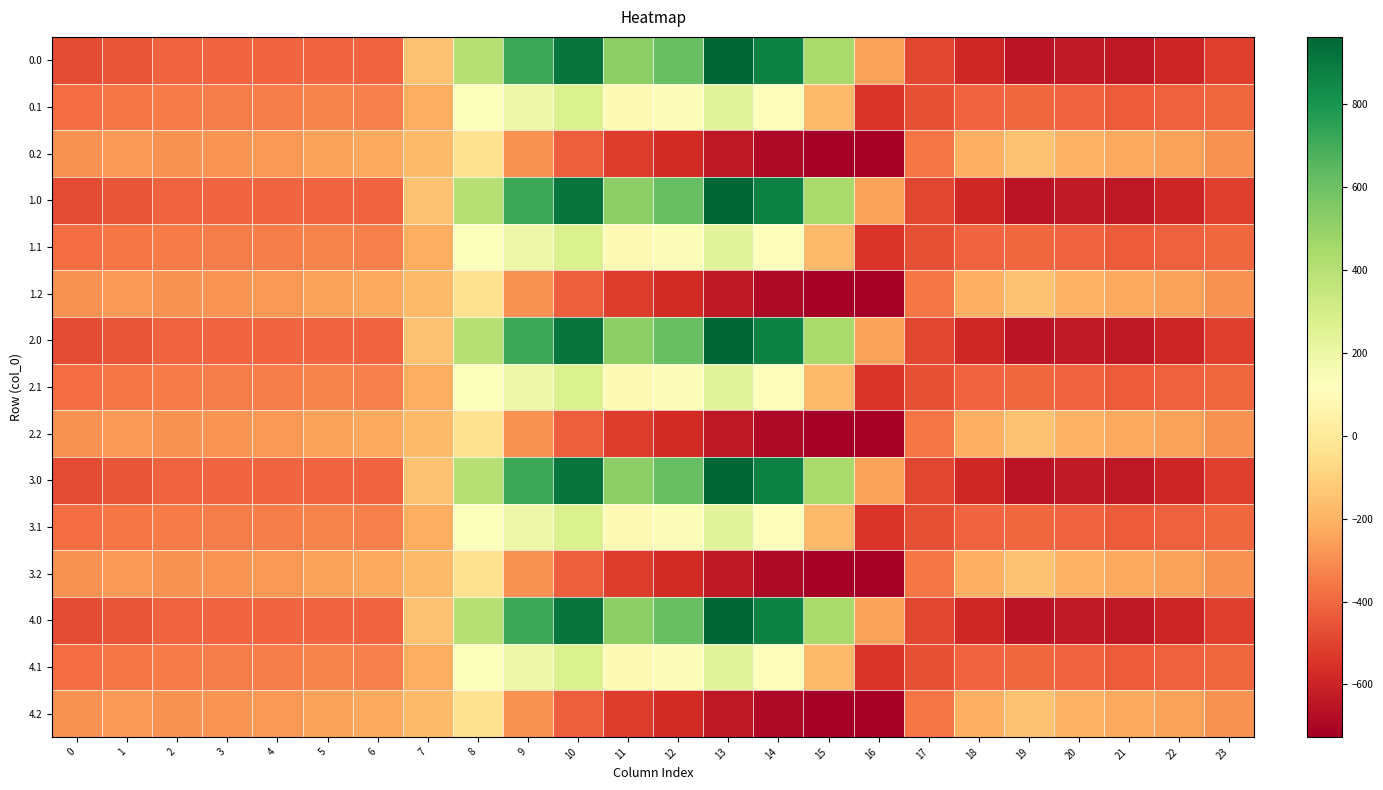

What is the total value across all series at 19?

-6002.0